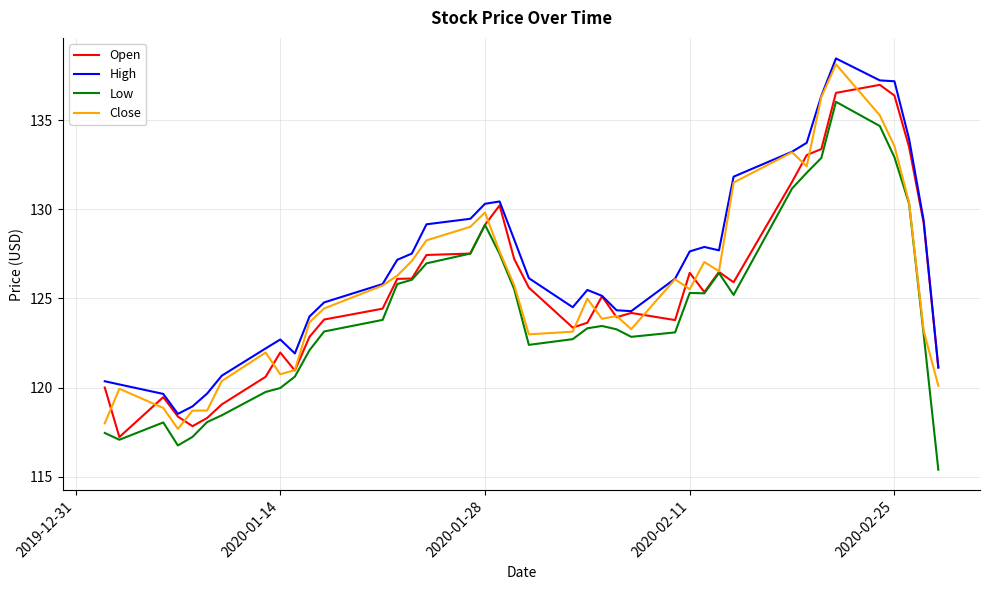

Is this an area chart (filled region under the line)?

No